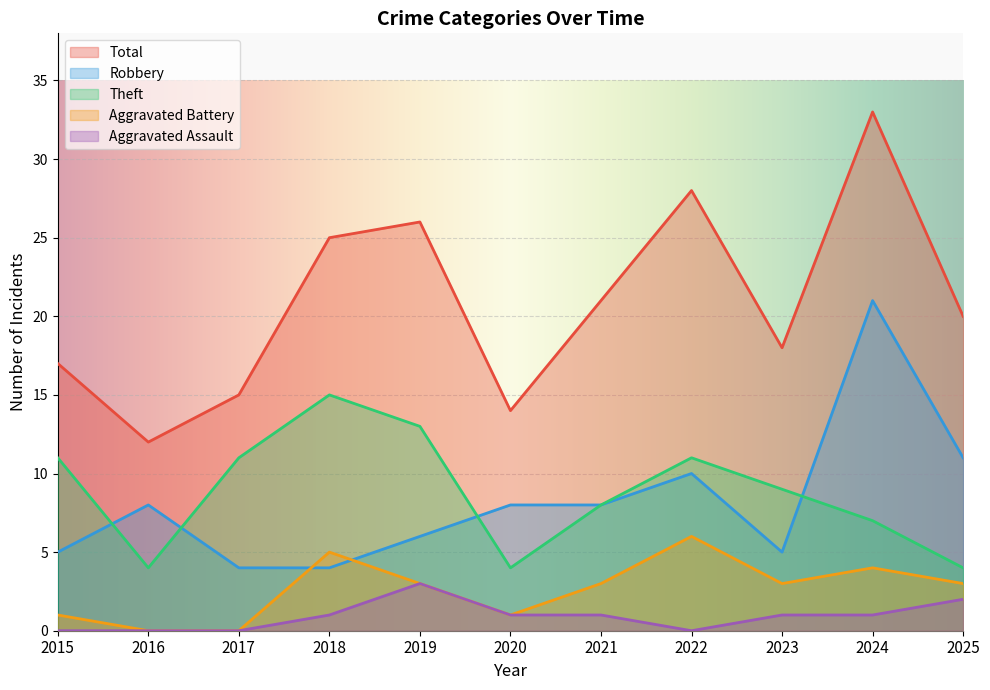

What is the maximum value shown in the chart?

33